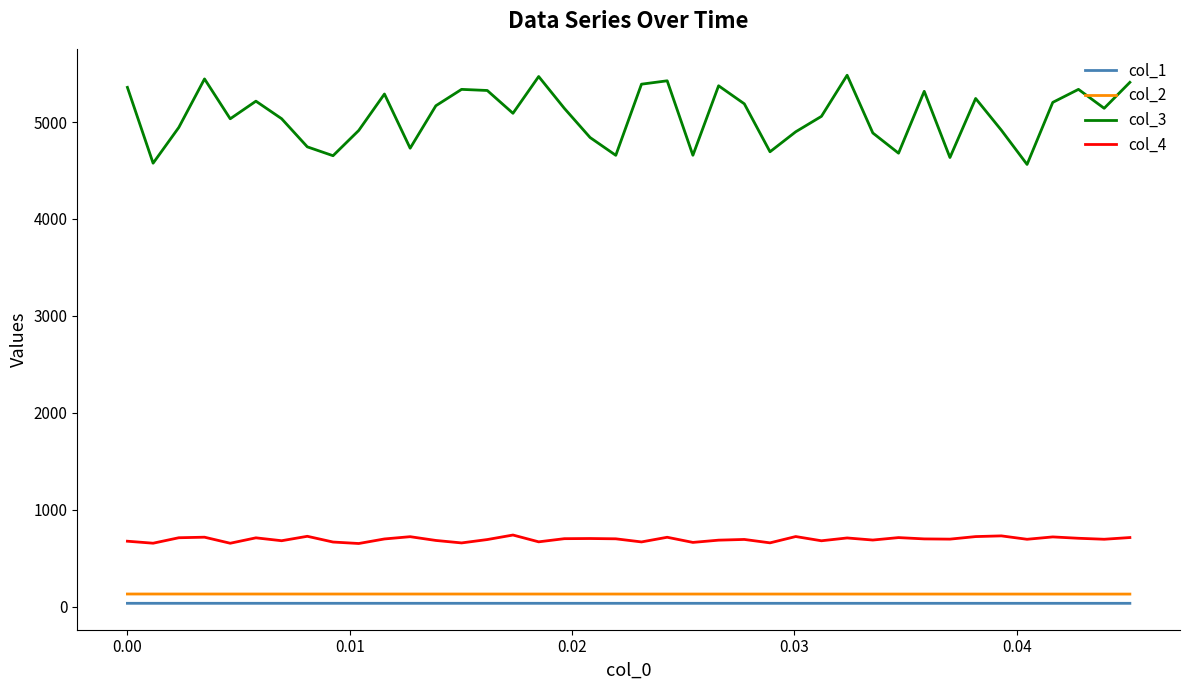

What is the highest value of the col_4 series?

737.9